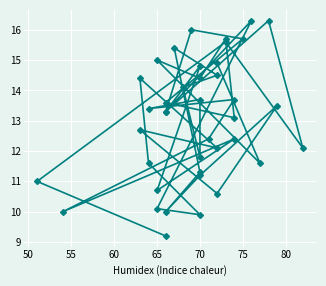

True or false: the data has more than 0 interior local peaks.

True